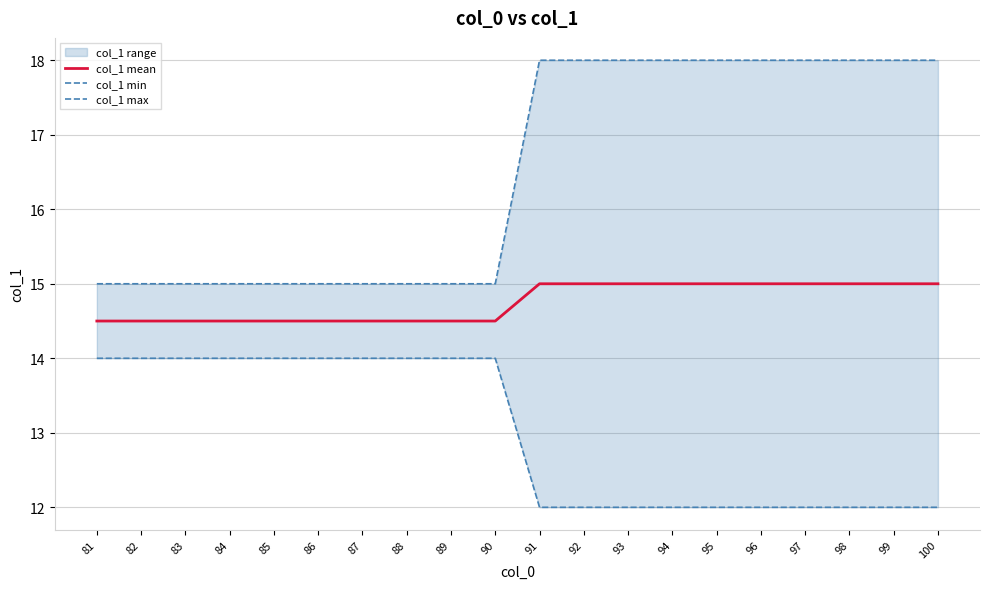

At which label does col_1 mean reach its peak?

91